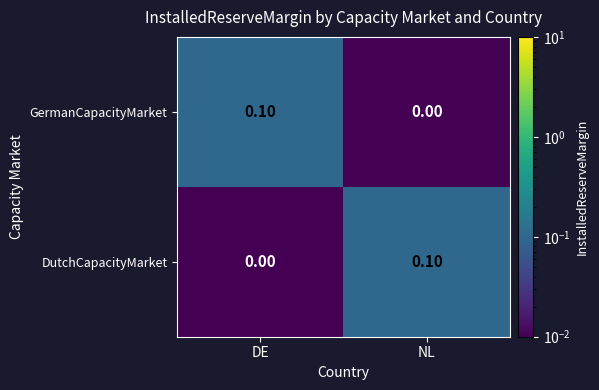

Rank the categories by GermanCapacityMarket value from highest to lowest.

DE, NL